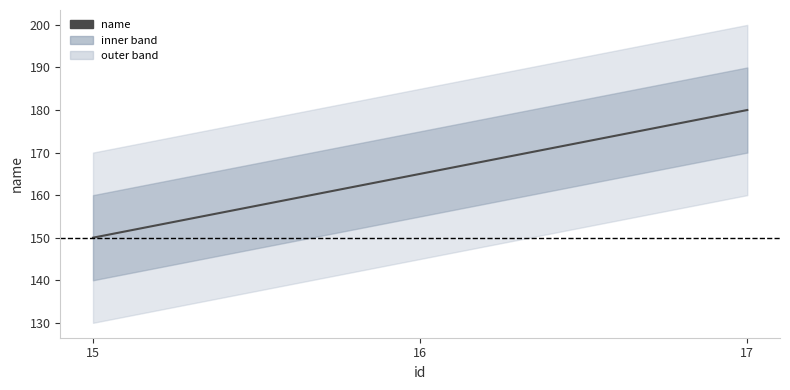

How many lines are shown in the chart?

1